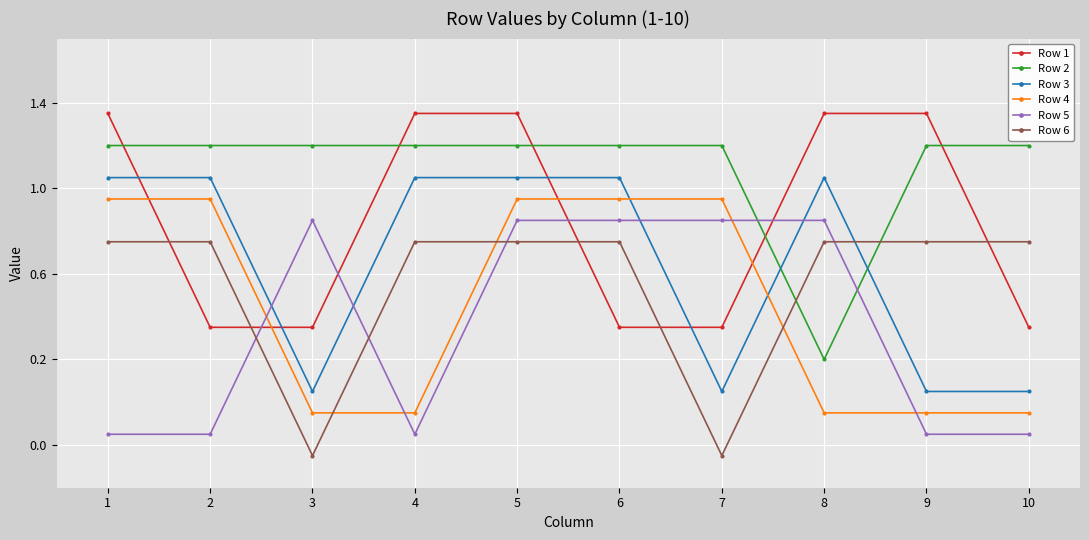

Reading left to right, list all the values displayed in this chart.

Row 1: 1=1.4	2=0.3	3=0.3	4=1.4	5=1.4	6=0.3	7=0.3	8=1.4	9=1.4	10=0.3
Row 2: 1=1.2	2=1.2	3=1.2	4=1.2	5=1.2	6=1.2	7=1.2	8=0.2	9=1.2	10=1.2
Row 3: 1=1.1	2=1.1	3=0.1	4=1.1	5=1.1	6=1.1	7=0.1	8=1.1	9=0.1	10=0.1
Row 4: 1=0.9	2=0.9	3=-0.1	4=-0.1	5=0.9	6=0.9	7=0.9	8=-0.1	9=-0.1	10=-0.1
Row 5: 1=-0.1	2=-0.1	3=0.8	4=-0.1	5=0.8	6=0.8	7=0.8	8=0.8	9=-0.1	10=-0.1
Row 6: 1=0.8	2=0.8	3=-0.2	4=0.8	5=0.8	6=0.8	7=-0.2	8=0.8	9=0.8	10=0.8